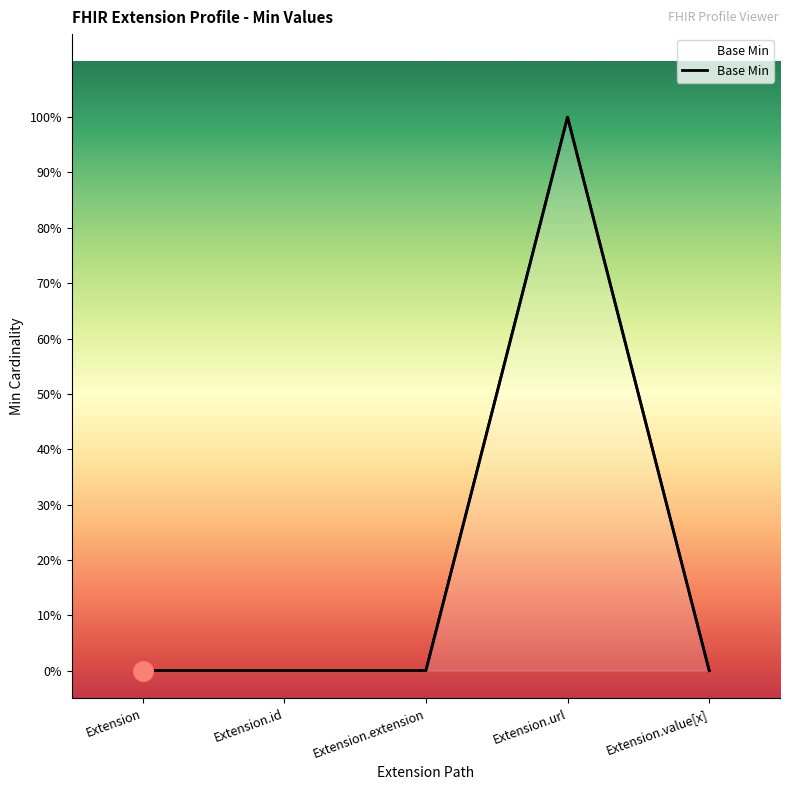

What is the difference between the maximum and minimum values?

1